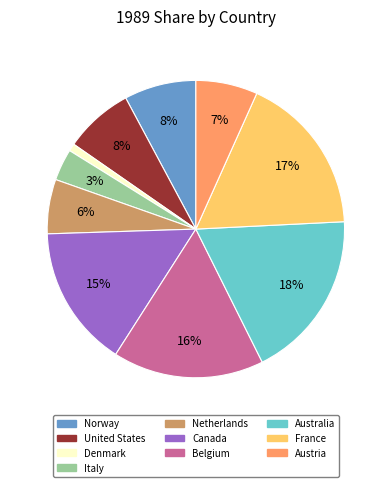

Is there a majority slice in this chart?

No